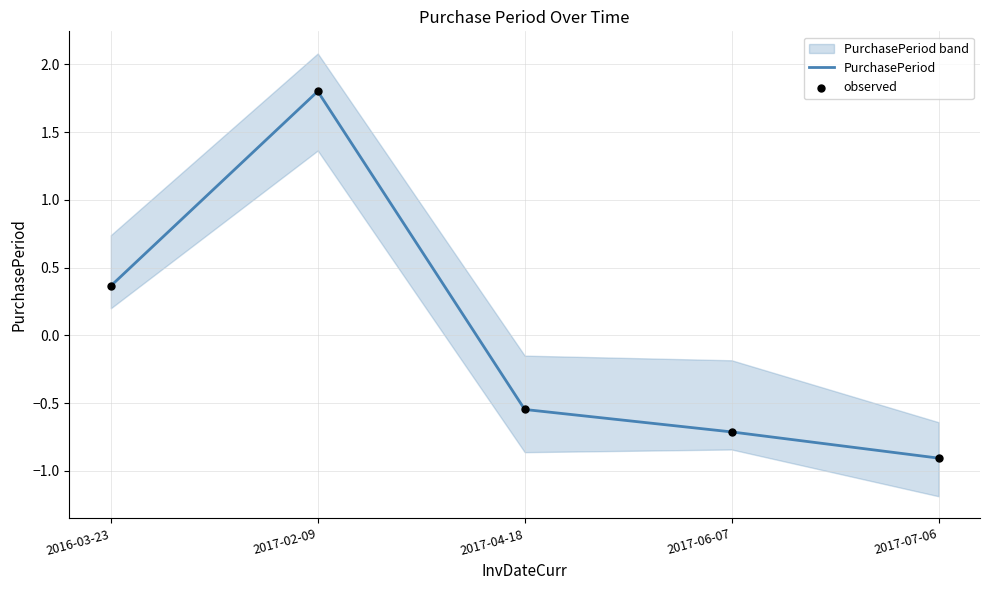

Is the value of observed at 2017-07-06 greater than the value of PurchasePeriod at 2017-04-18?

No